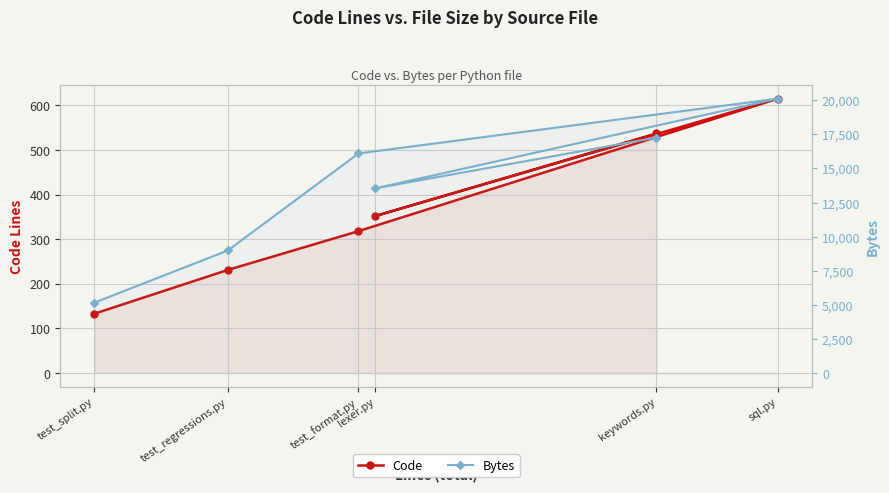

Which category has the highest value across all series?

sql.py